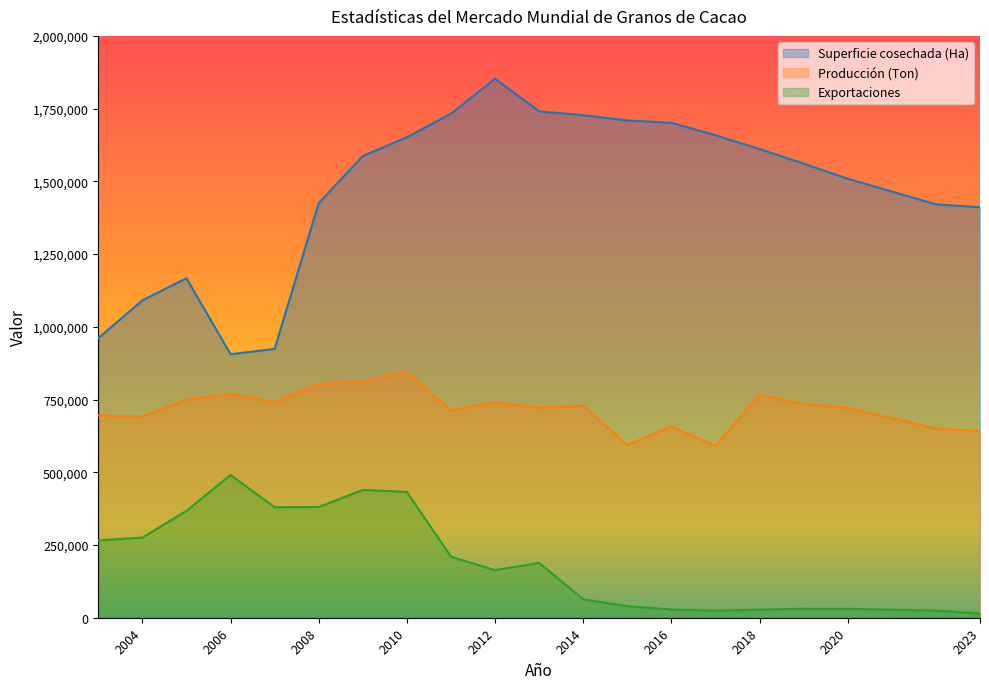

True or false: Superficie cosechada (Ha) and Producción (Ton) cross at least once.

False